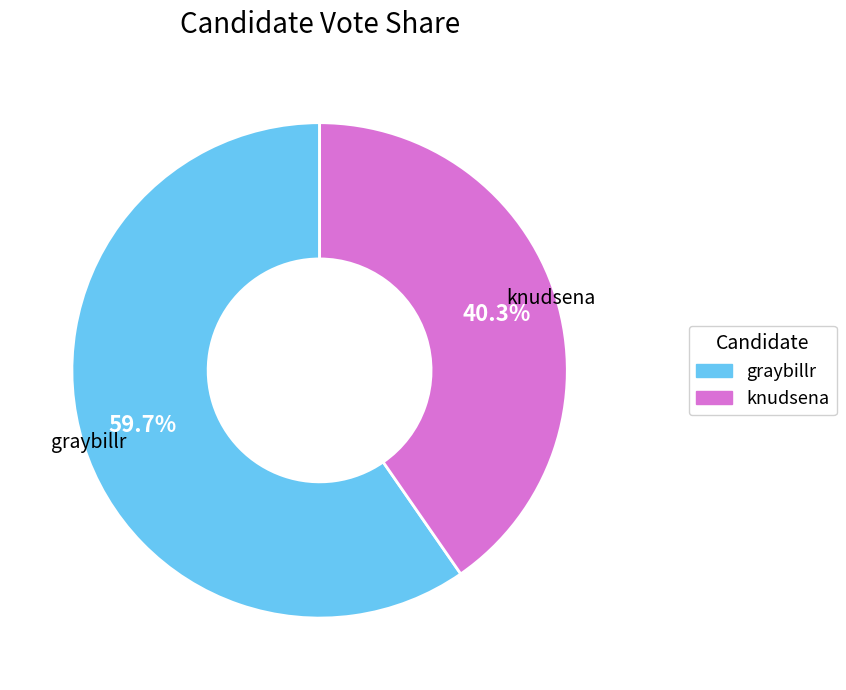

How many segments does this pie chart have?

2